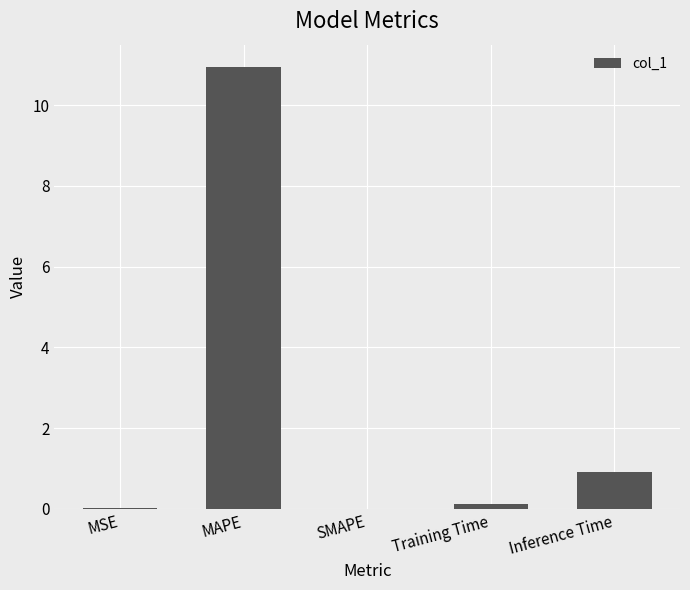

At which label is the value closest to 5?

Inference Time